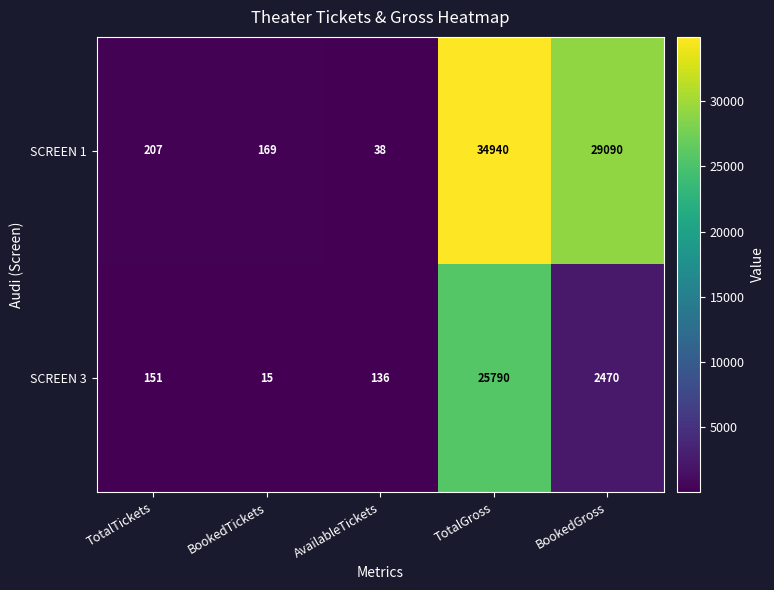

What is the sum of the SCREEN 3 values at BookedGross and AvailableTickets?

2606